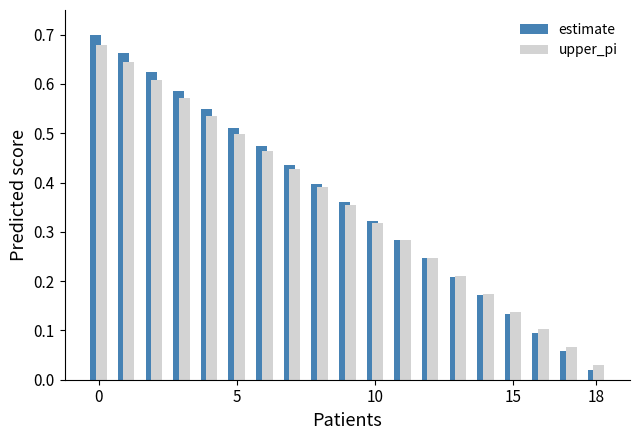

At how many categories does at least one series exceed 0?

19